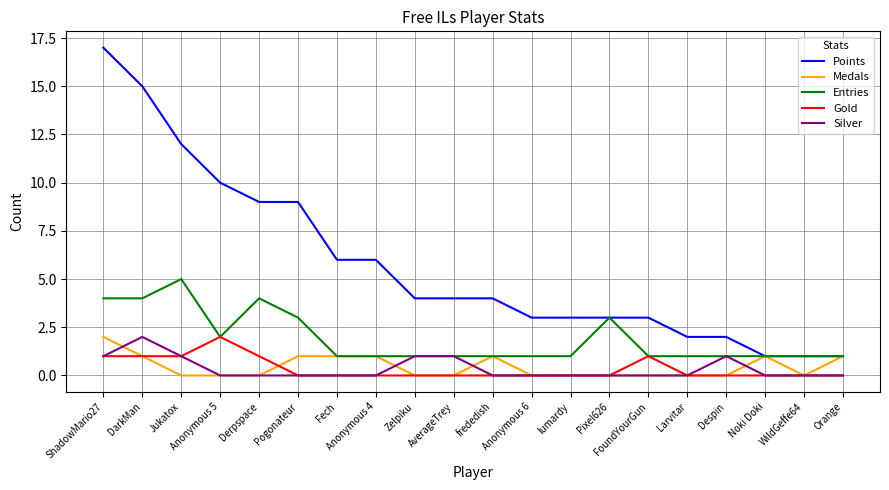

What is the spread (max minus min) of values at ShadowMario27?

16